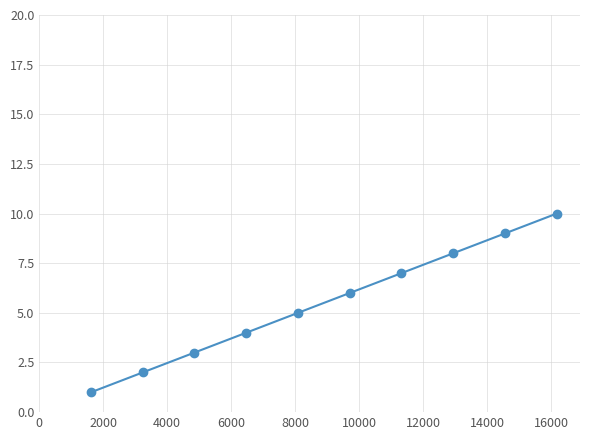

True or false: the data has more than 2 interior local peaks.

False